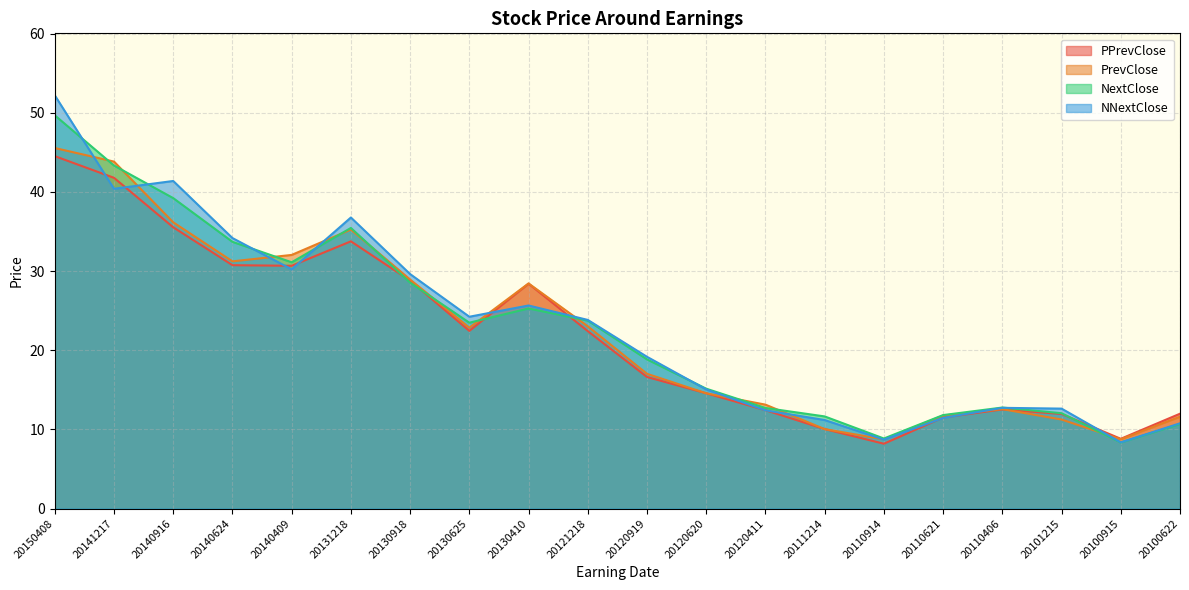

What is the highest value of the NextClose series?

49.7